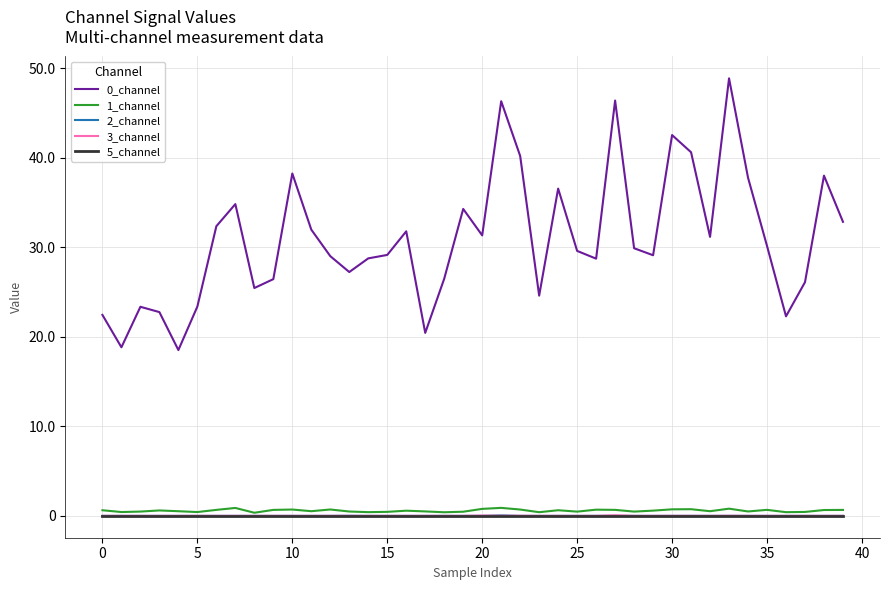

In 2_channel, how many points are higher than both neighbors (excluding endpoints)?

9